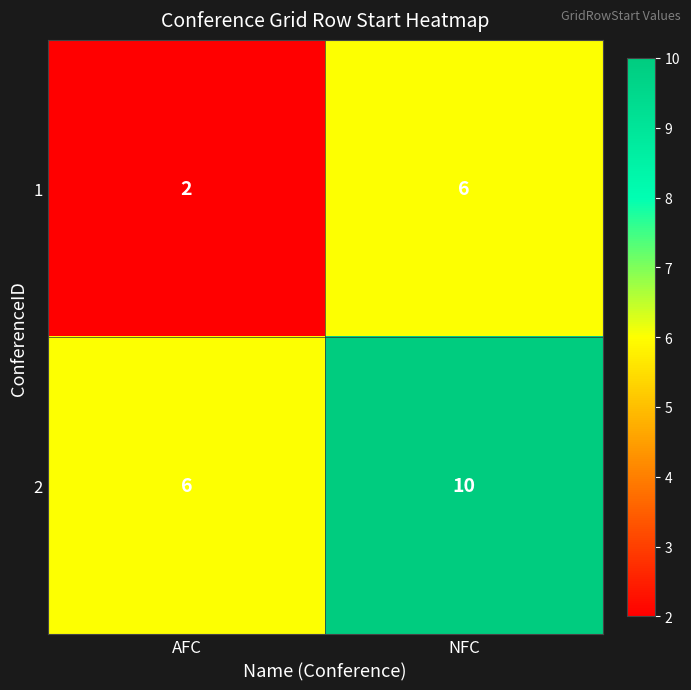

Reading left to right, list all the values displayed in this chart.

1: AFC=2	NFC=6
2: AFC=6	NFC=10